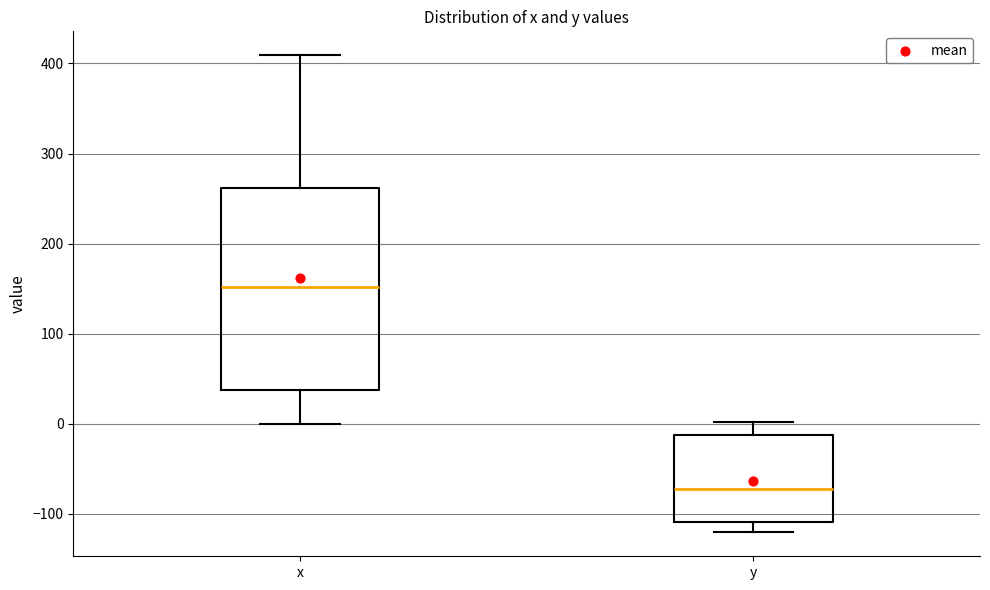

Where does the median line of the box for y sit on the y-axis? The values are not printed on the chart, so give them approximately, as read against the axis.

-70